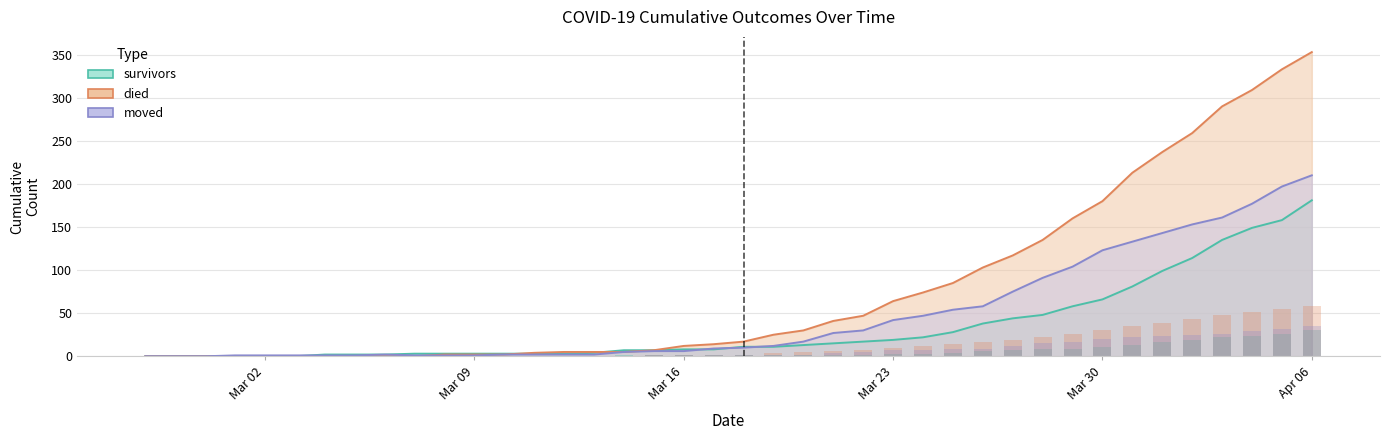

How many positive values does the died series have?

30